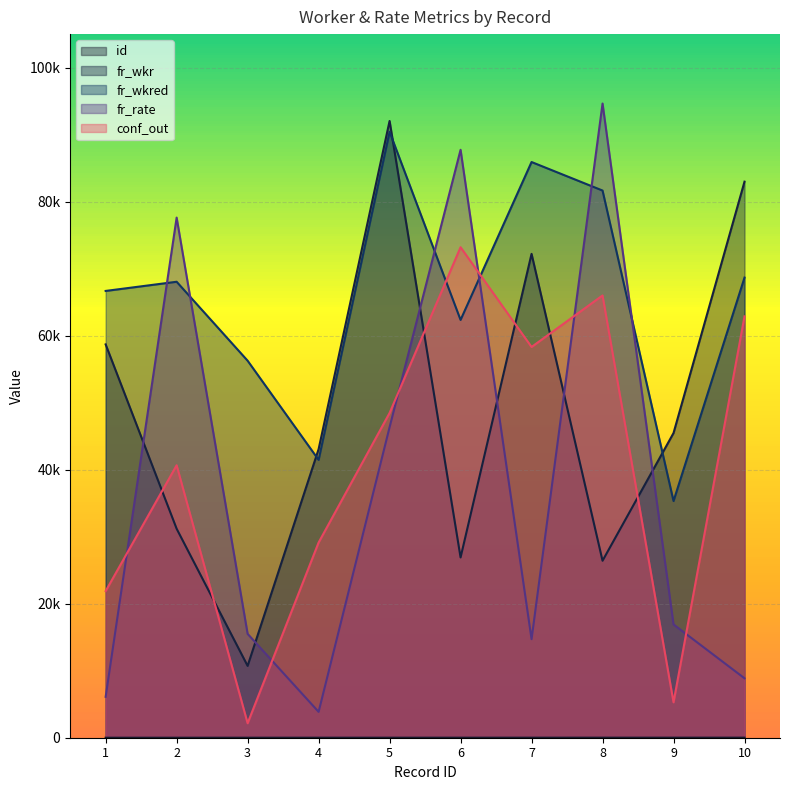

What is the maximum value shown in the chart?

94642